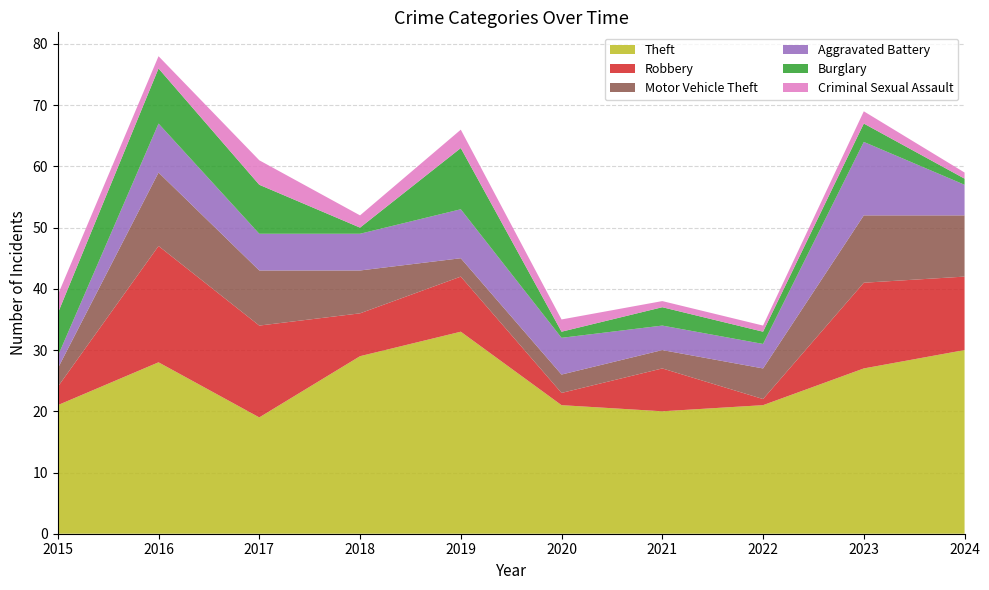

Reading left to right, list all the values displayed in this chart.

Theft: 21	28	19	29	33	21	20	21	27	30
Robbery: 3	19	15	7	9	2	7	1	14	12
Motor Vehicle Theft: 3	12	9	7	3	3	3	5	11	10
Aggravated Battery: 2	8	6	6	8	6	4	4	12	5
Burglary: 7	9	8	1	10	1	3	2	3	1
Criminal Sexual Assault: 3	2	4	2	3	2	1	1	2	1